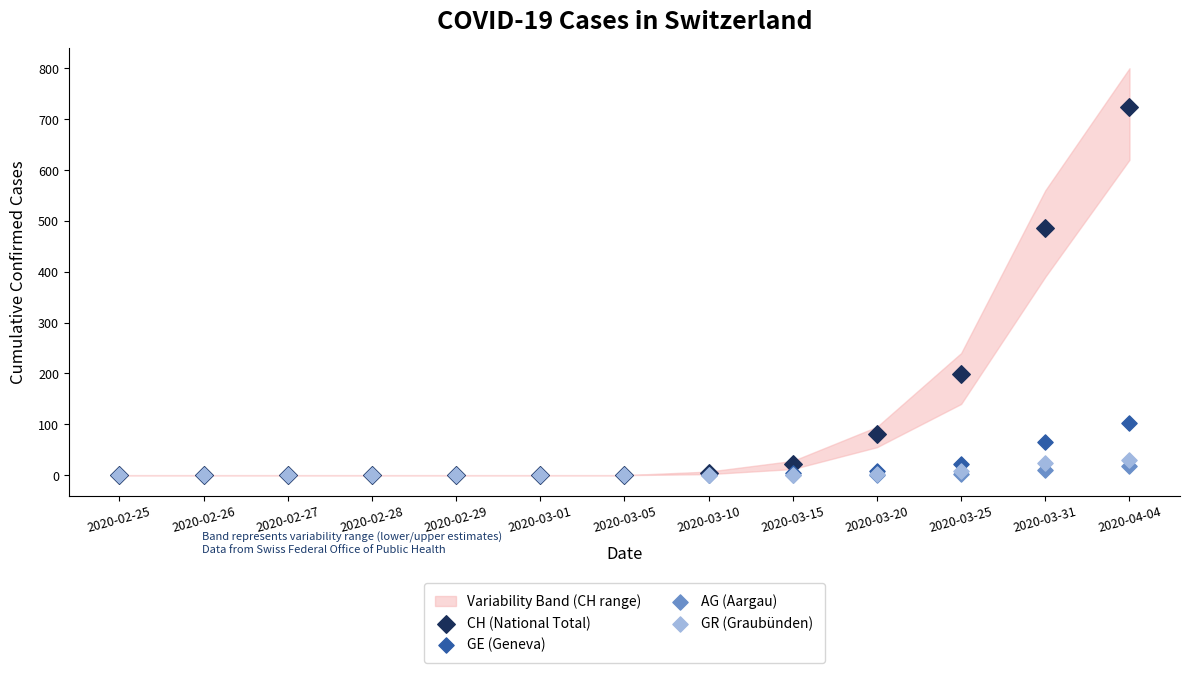

Across all series, what Y value is closest to 362?

486